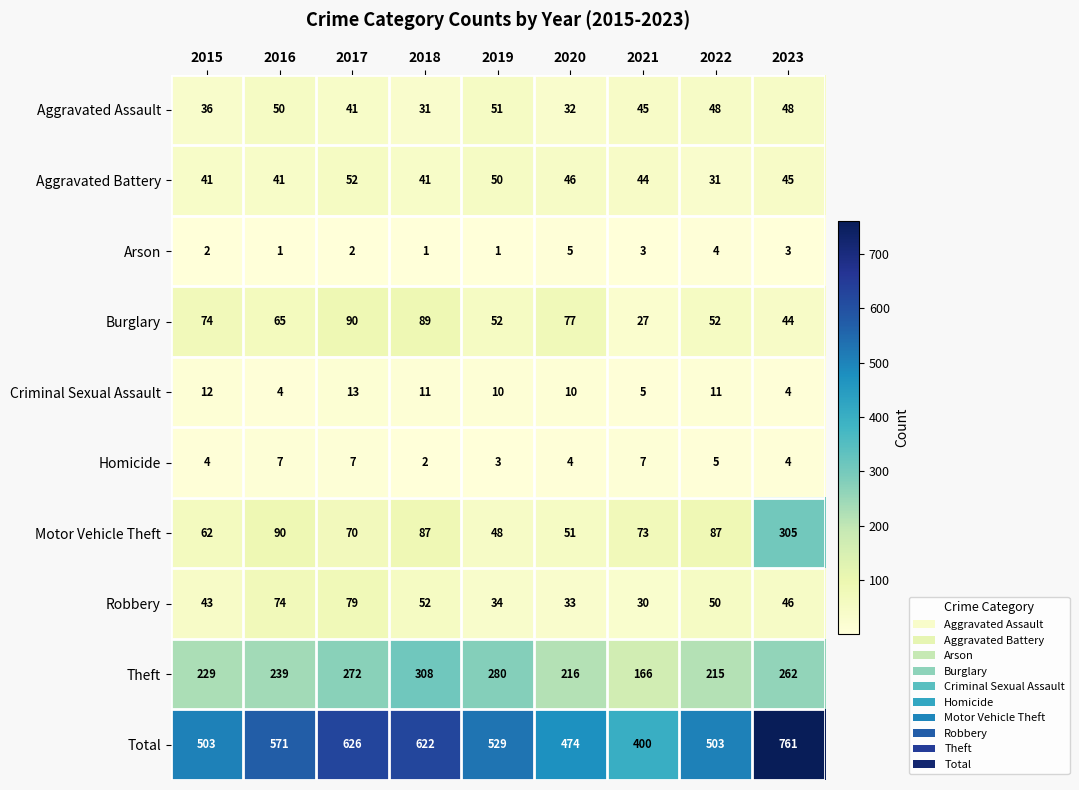

Is it true that Burglary equals 36 at 2015?

False